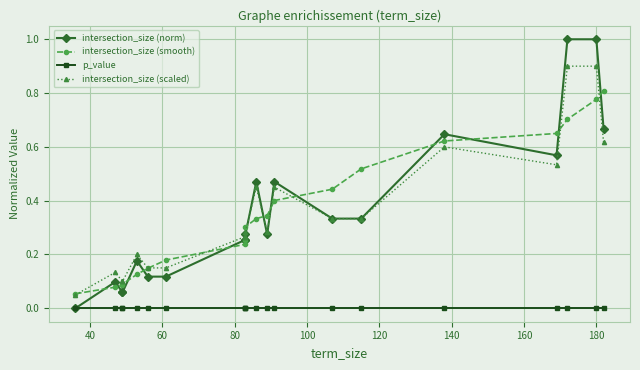

Is the value of intersection_size (norm) at 160 greater than the value of intersection_size (scaled) at 60?

Yes